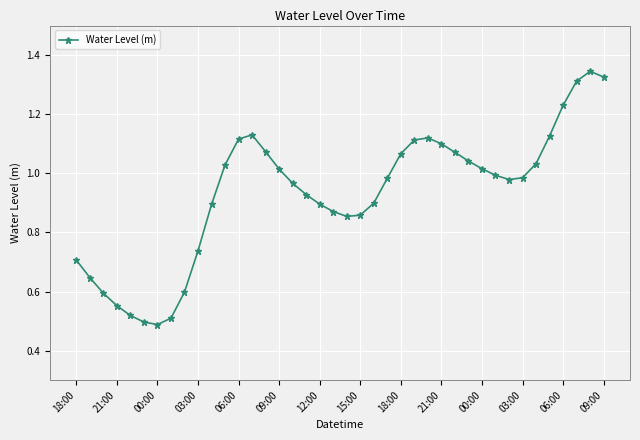

True or false: the data has more than 2 interior local peaks.

True